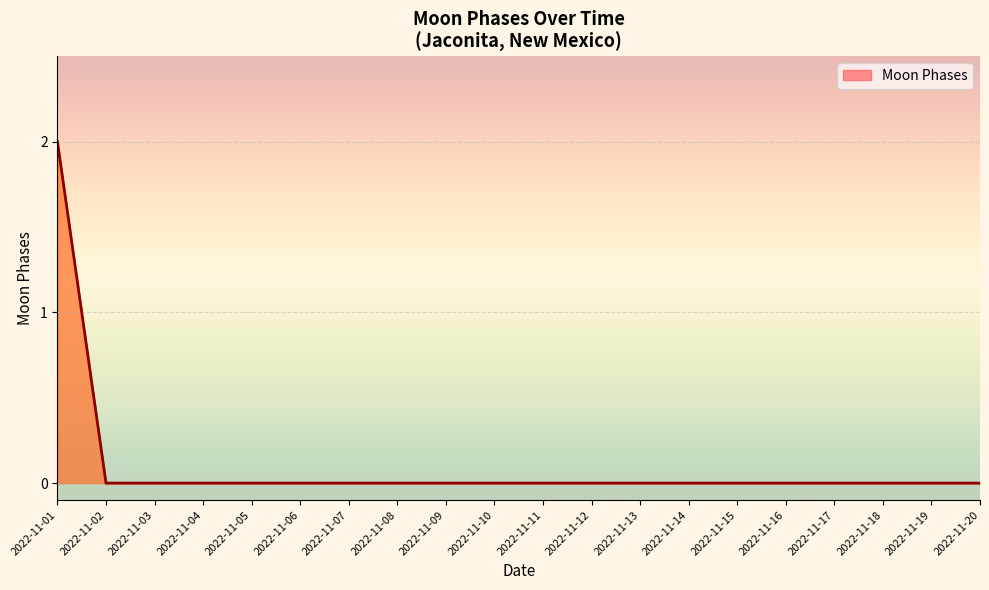

The value at 2022-11-01 is 2. True or false?

True